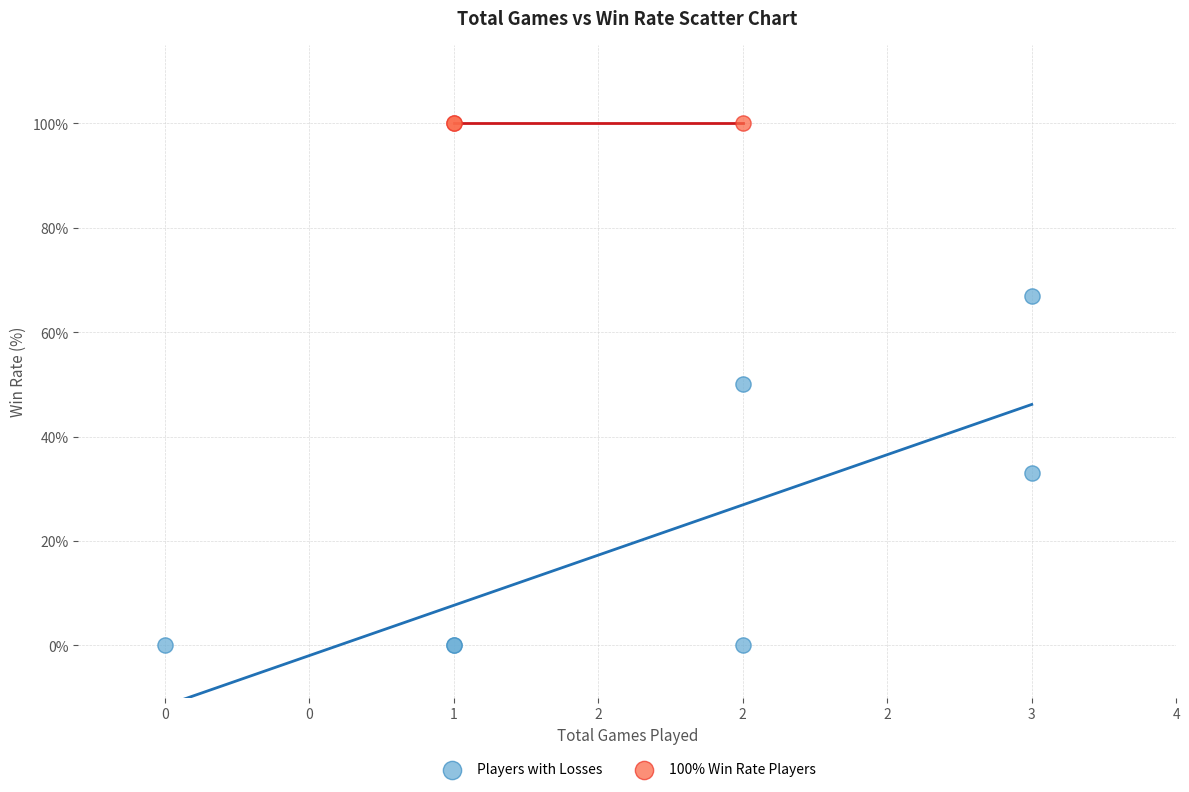

Which series contains the highest Y value?

100% Win Rate Players